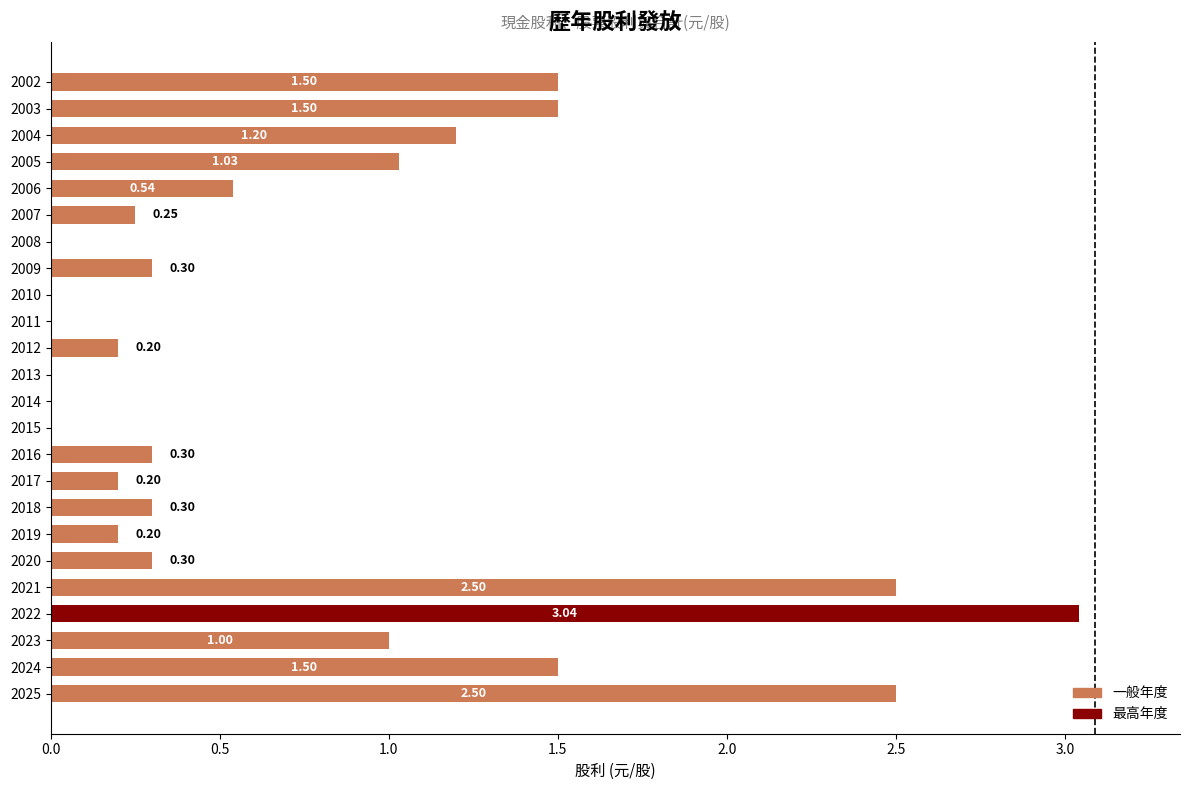

What is the sum of the values at 2006 and 2017?

0.7